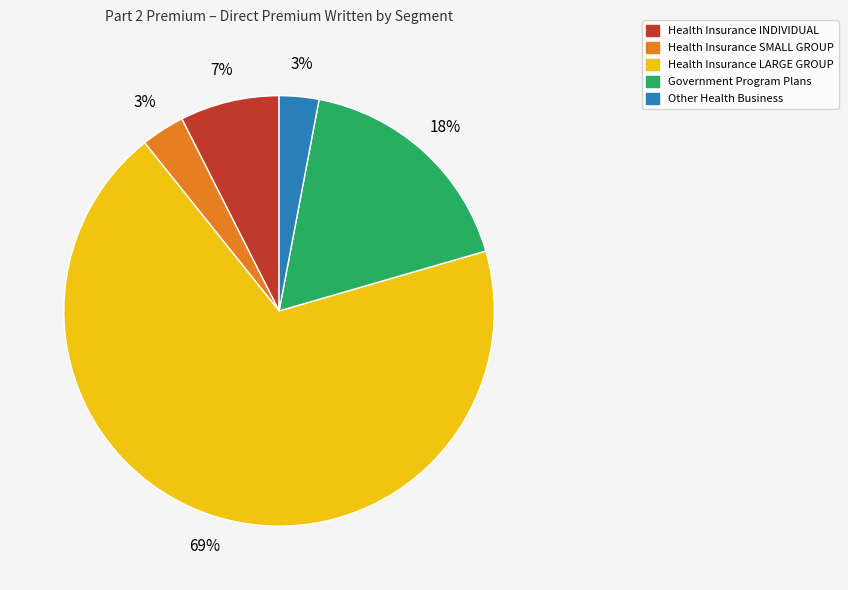

Is there any slice that represents more than half of the pie?

Yes